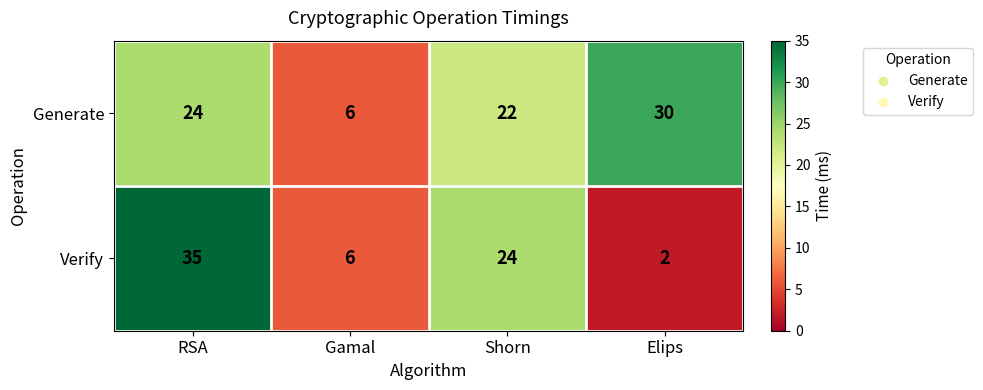

True or false: Generate has a value of 24 at RSA.

True